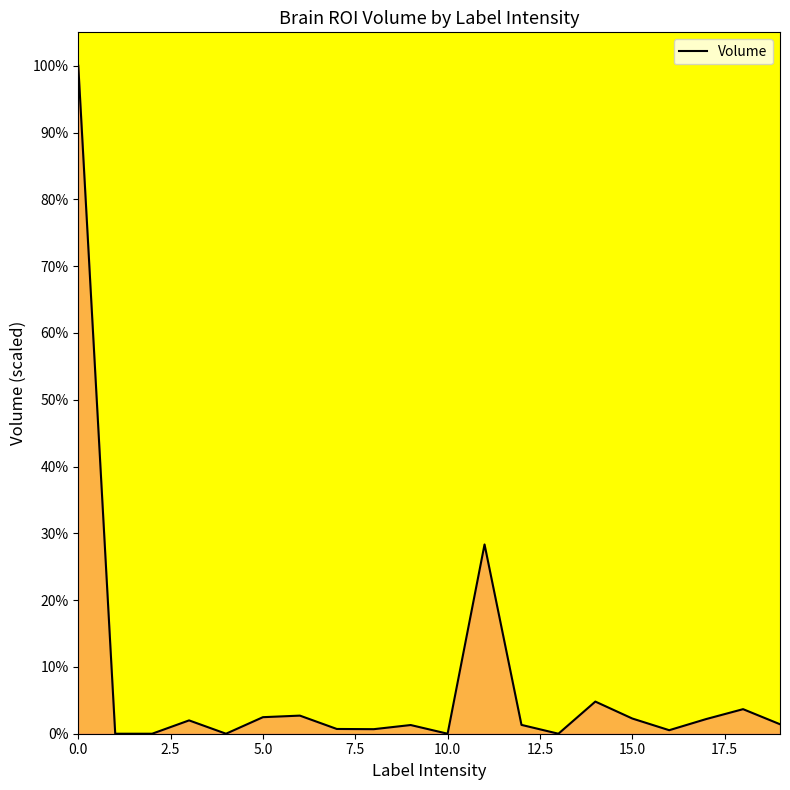

Does the chart have visible grid lines?

No